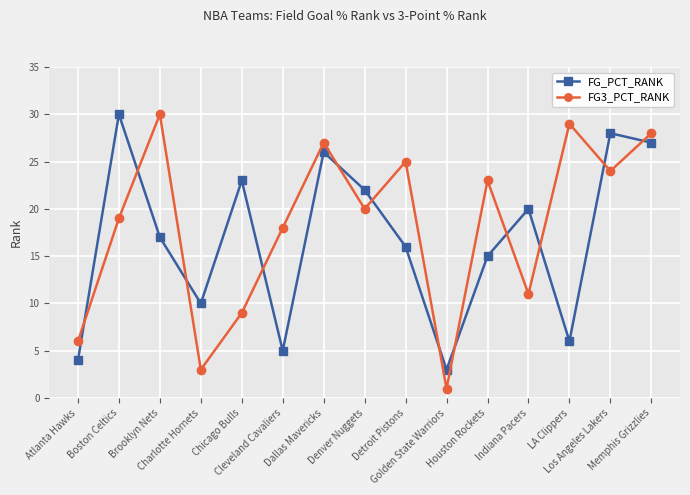

At which label does FG3_PCT_RANK reach its peak?

Brooklyn Nets